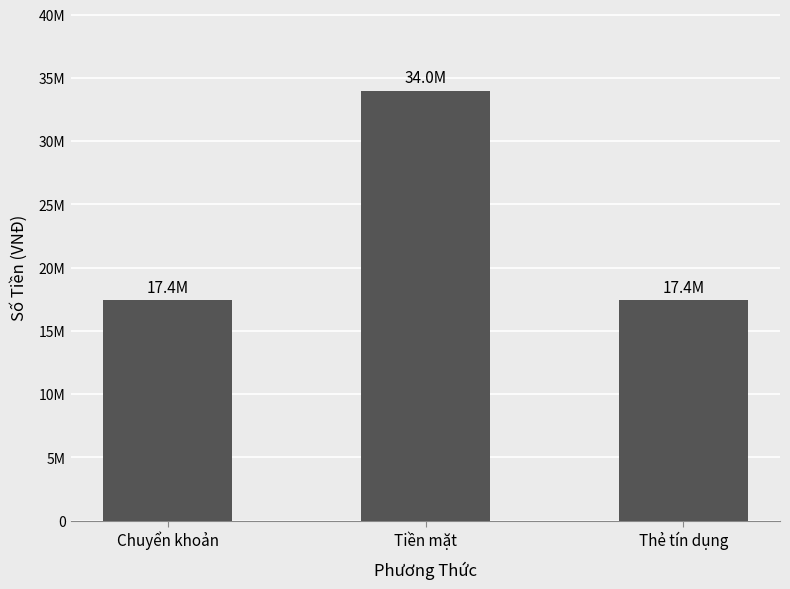

What is the sum of all values?

68800000